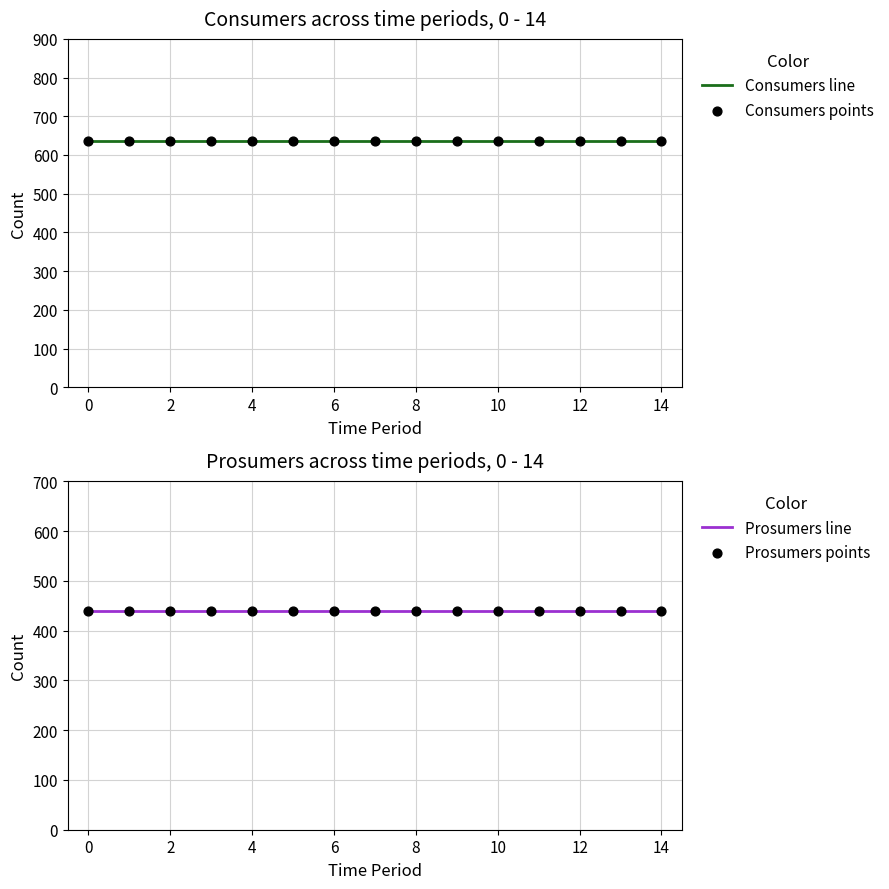

Which series reaches the maximum Y coordinate?

Consumers line